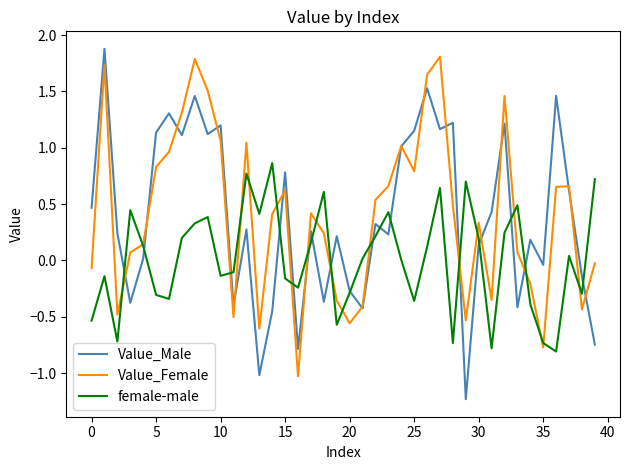

In female-male, how many points are higher than both neighbors (excluding endpoints)?

11